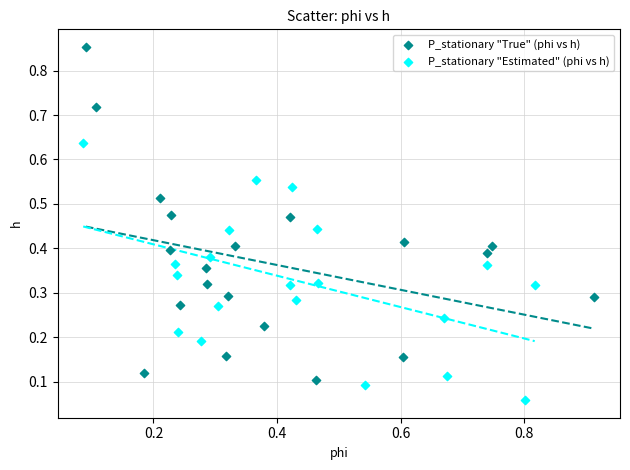

Which series reaches the maximum Y coordinate?

P_stationary "True" (phi vs h)